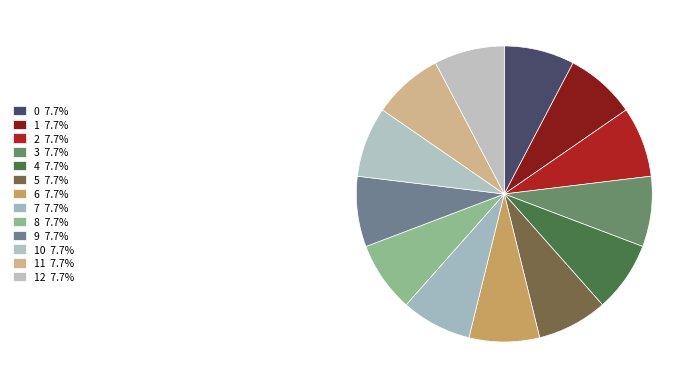

How many segments does this pie chart have?

13